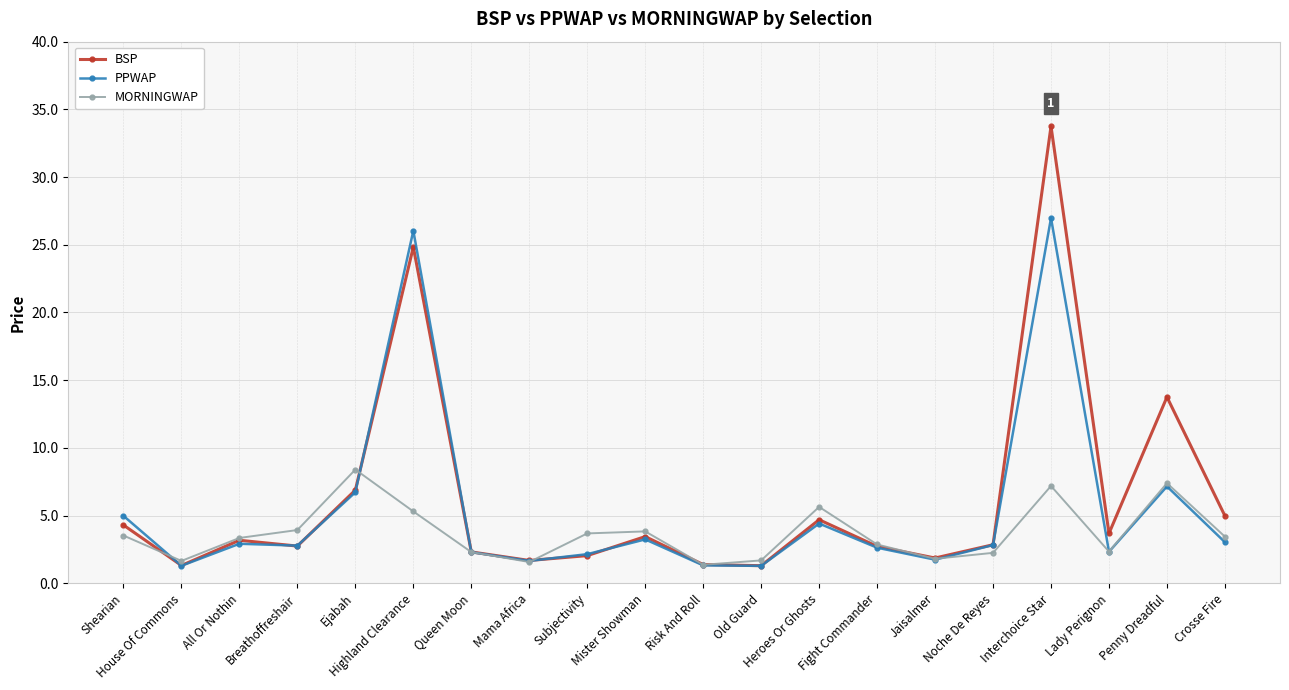

List the series in order of their peak value, lowest first.

MORNINGWAP, PPWAP, BSP